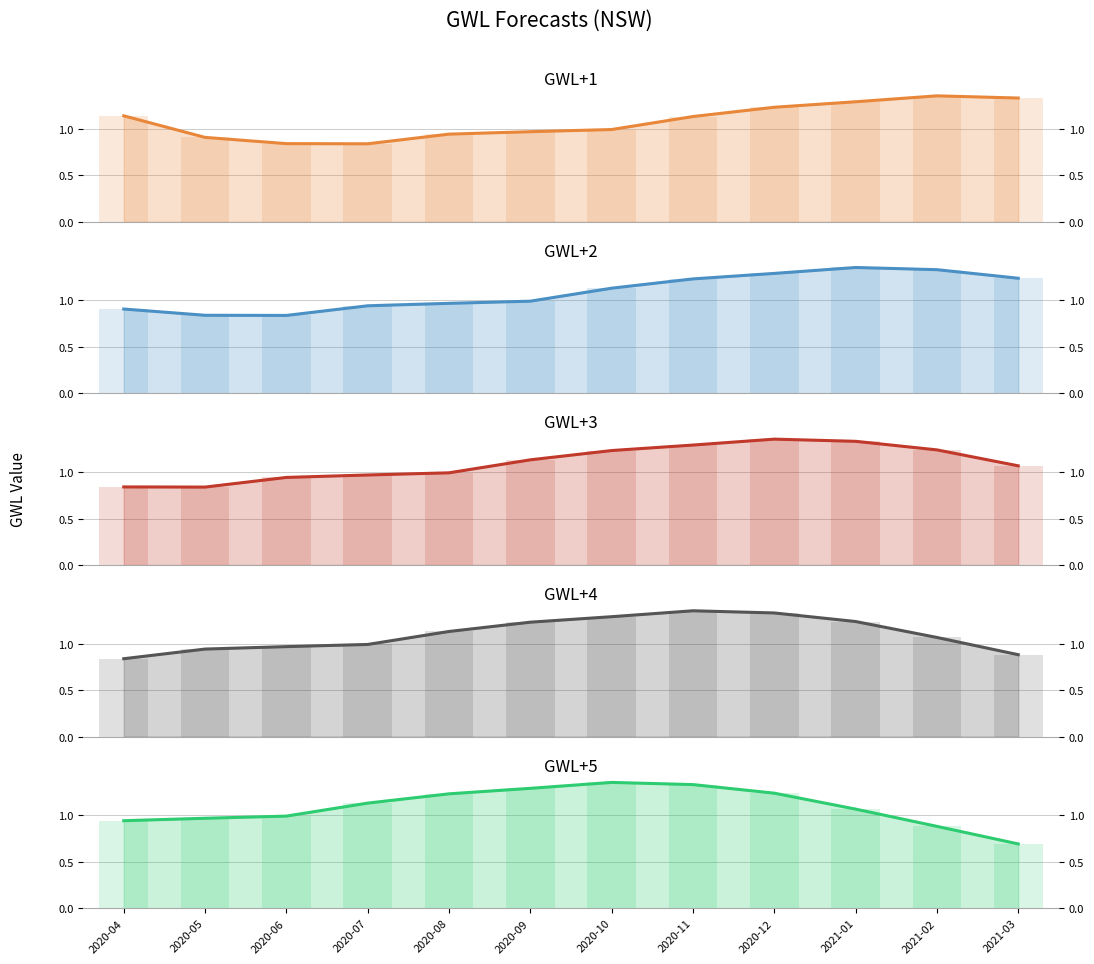

Reading right to left, extract all data points from this chart.

GWL+1: 1.3	1.4	1.3	1.2	1.1	1.0	1.0	0.9	0.8	0.8	0.9	1.1
GWL+2: 1.2	1.3	1.4	1.3	1.2	1.1	1.0	1.0	0.9	0.8	0.8	0.9
GWL+3: 1.1	1.2	1.3	1.4	1.3	1.2	1.1	1.0	1.0	0.9	0.8	0.8
GWL+4: 0.9	1.1	1.2	1.3	1.4	1.3	1.2	1.1	1.0	1.0	0.9	0.8
GWL+5: 0.7	0.9	1.1	1.2	1.3	1.4	1.3	1.2	1.1	1.0	1.0	0.9